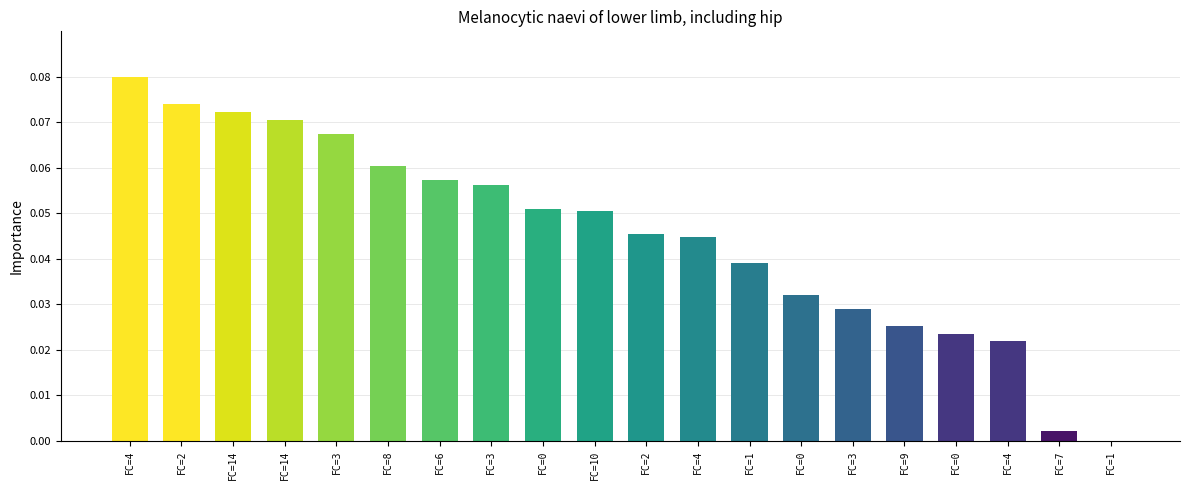

List the labels in order of value, smallest first.

FC=1, FC=7, FC=4, FC=0, FC=9, FC=3, FC=0, FC=1, FC=4, FC=2, FC=10, FC=0, FC=3, FC=6, FC=8, FC=3, FC=14, FC=14, FC=2, FC=4